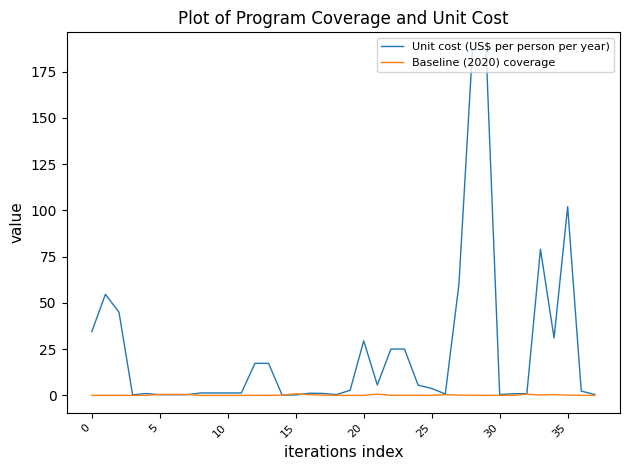

Which series has the largest total across all categories?

Unit cost (US$ per person per year)